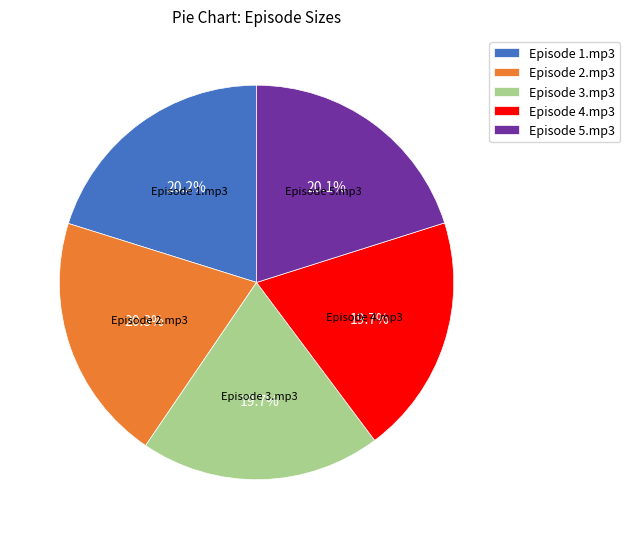

Combined, what portion of the pie is Episode 3.mp3 and Episode 5.mp3?

39.8%